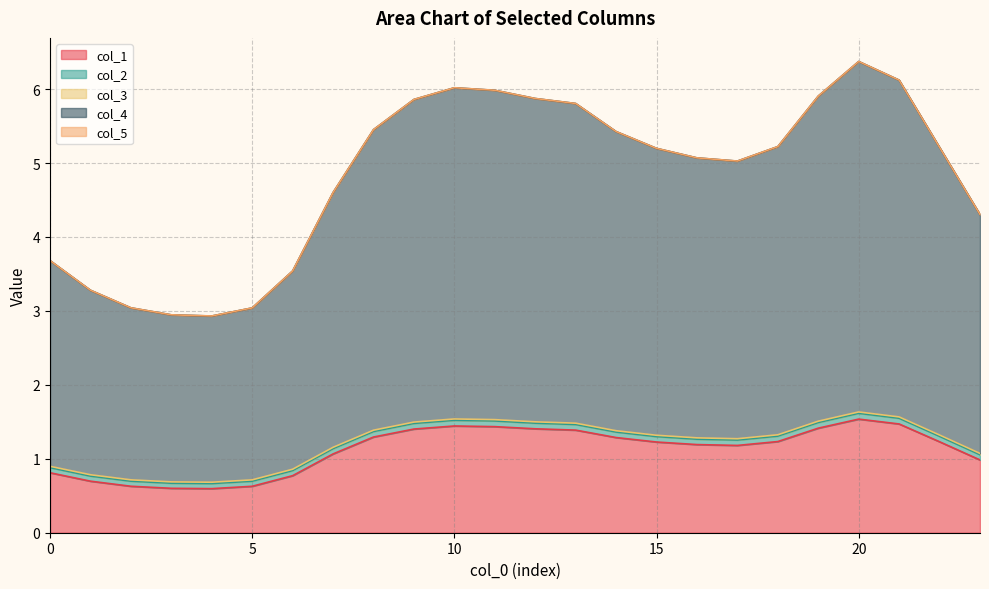

Does the chart have visible grid lines?

Yes